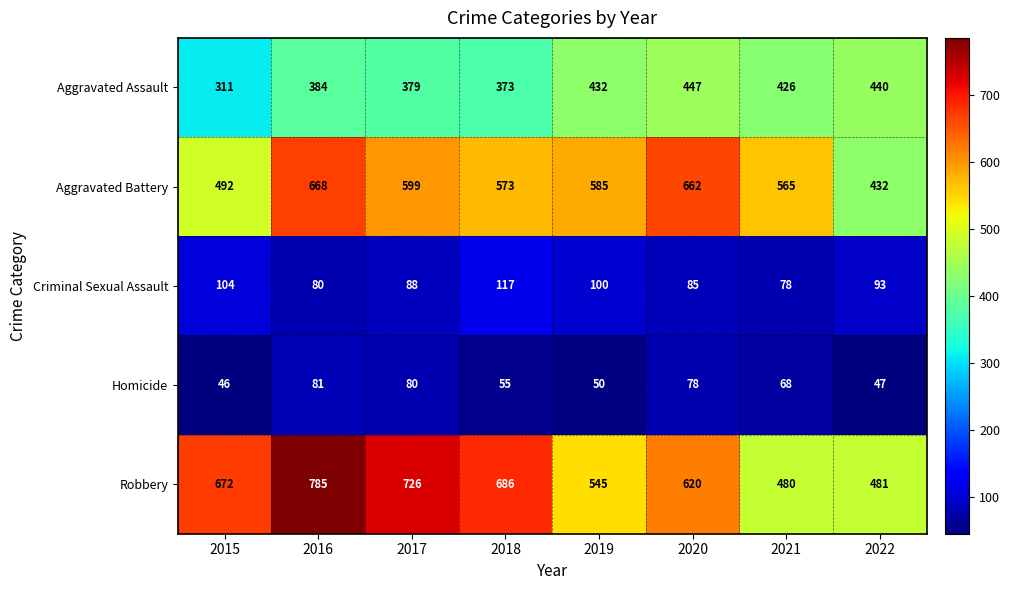

Where does the Homicide series first go above 68?

2016